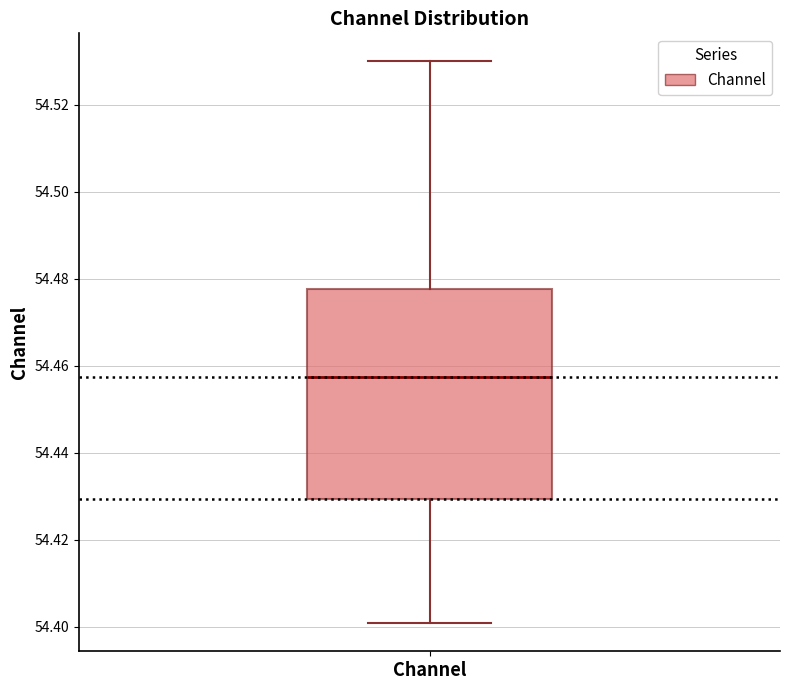

Transcribe this box plot: give where the median line is, the range the box spans, and where the two whiskers end, as read against the y-axis. The values are not printed on the chart, so give them approximately, as read against the axis.

median 54.458, box 54.430 to 54.478, whiskers 54.400 to 54.530